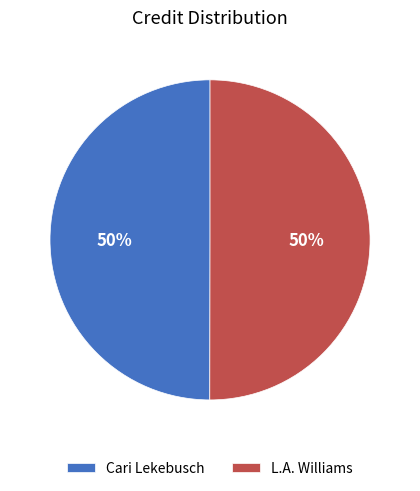

Is it true that Cari Lekebusch is 40% of the pie?

False